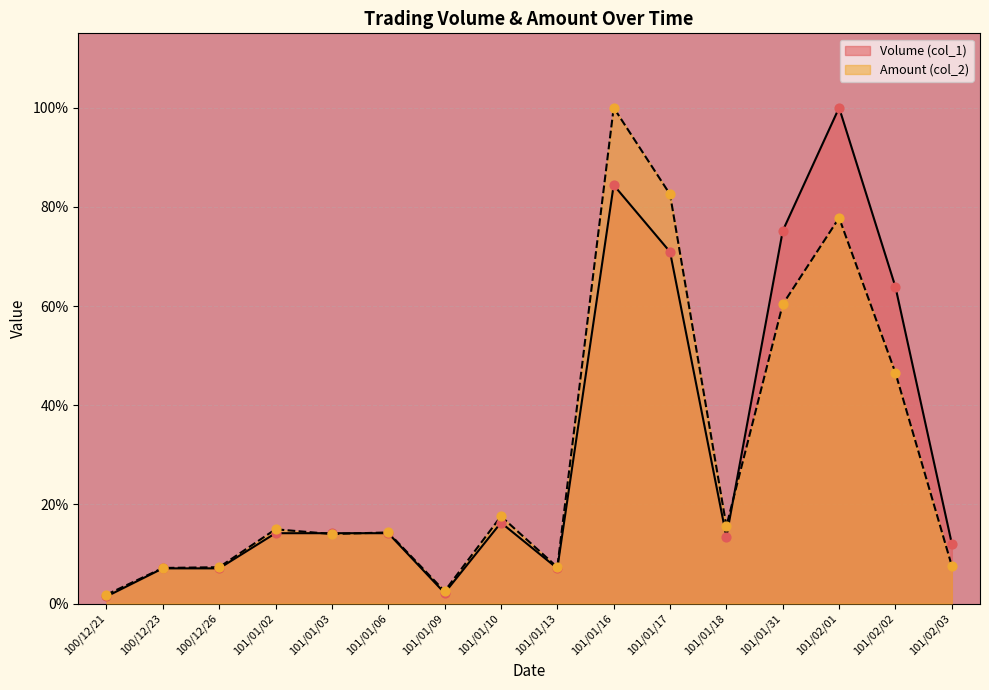

Which series contains the highest Y value?

Volume (col_1)